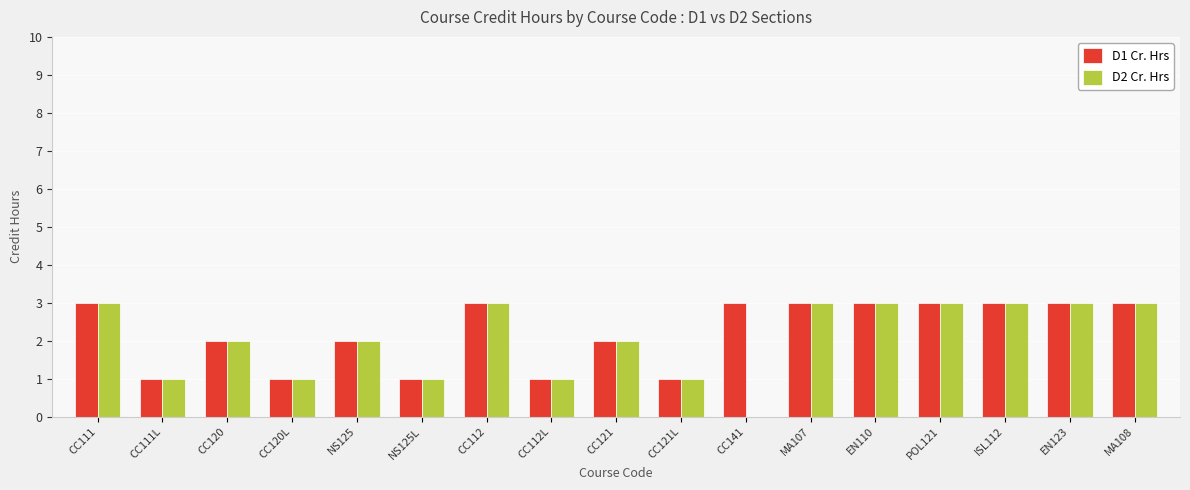

The D1 Cr. Hrs series shows 4 at EN123. True or false?

False